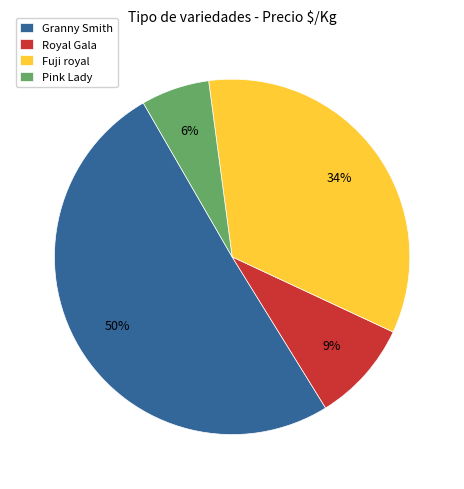

Between Royal Gala and Fuji royal, which is larger?

Fuji royal